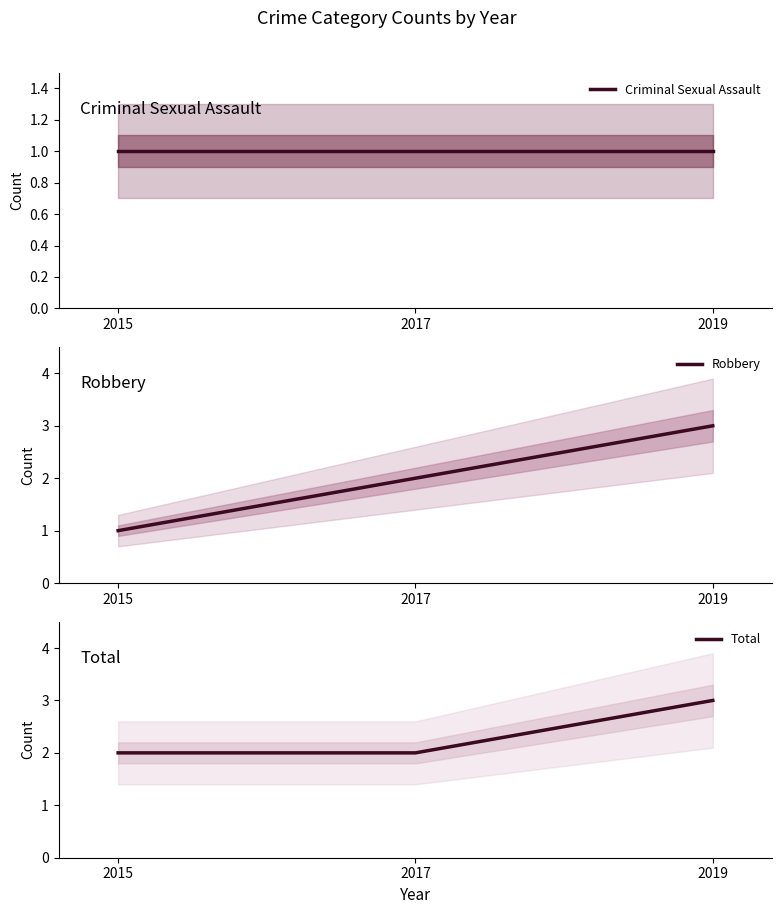

What is the value of the Robbery point at the 3rd from the left?

3